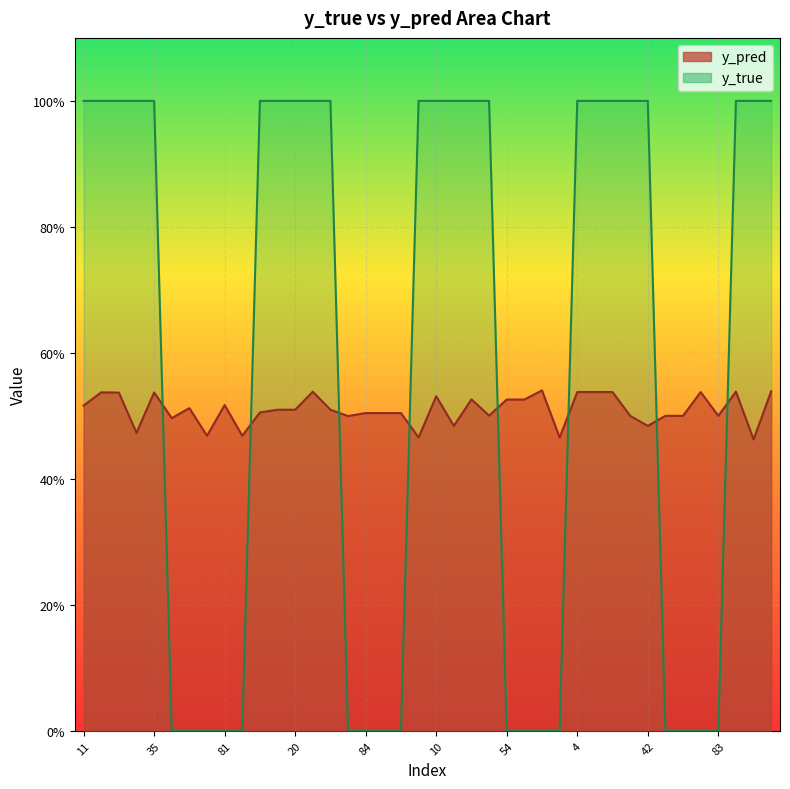

Where is y_pred nearest to the value 0?

34